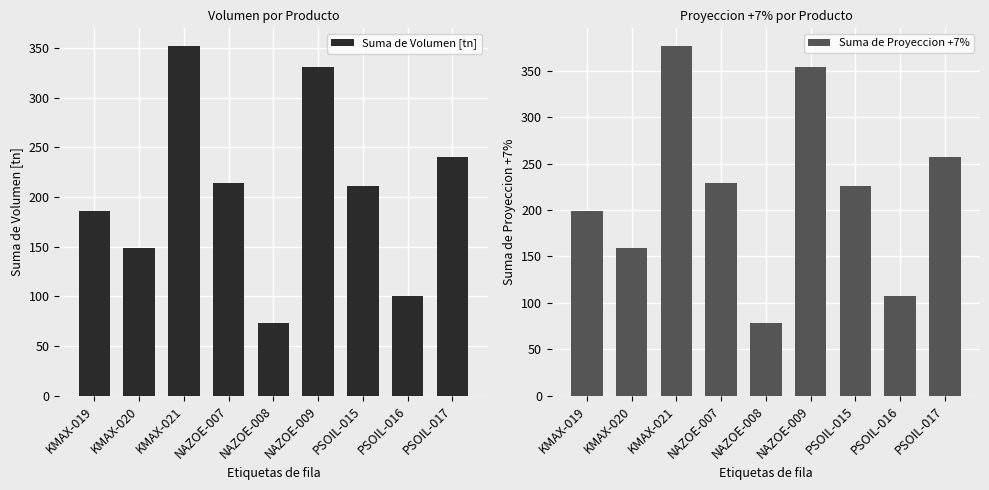

What is the sum of all Suma de Volumen [tn] values?

1857.4